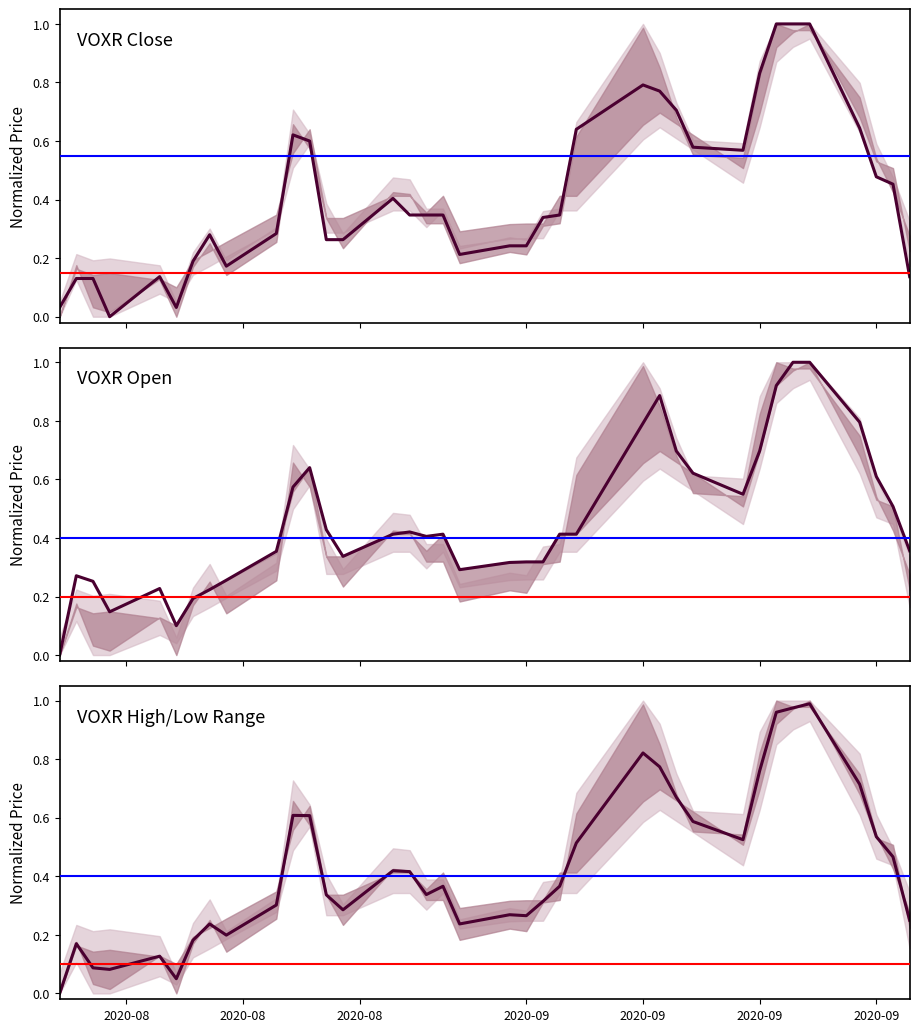

What are all the series names shown in the legend?

VOXR Close, VOXR Open, VOXR High/Low Range